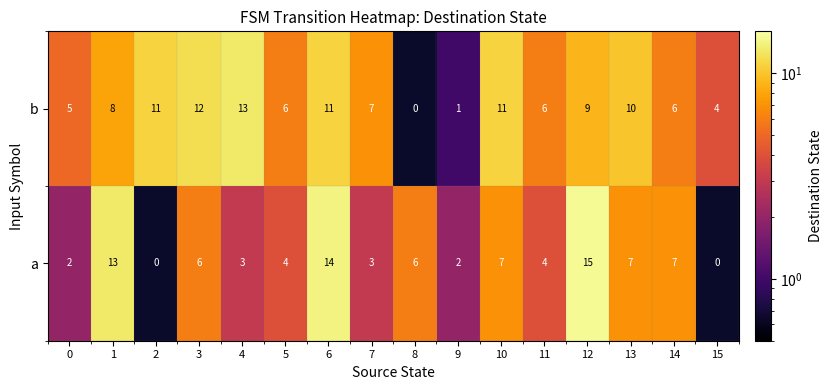

The value of a at 5 is 6. True or false?

False